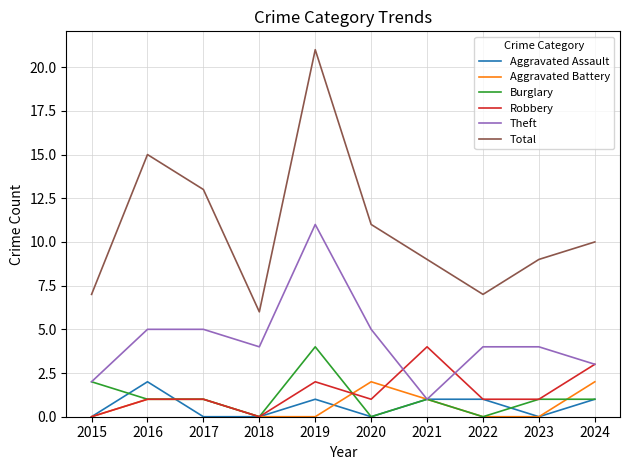

In Total, how many points are lower than both neighbors (excluding endpoints)?

2